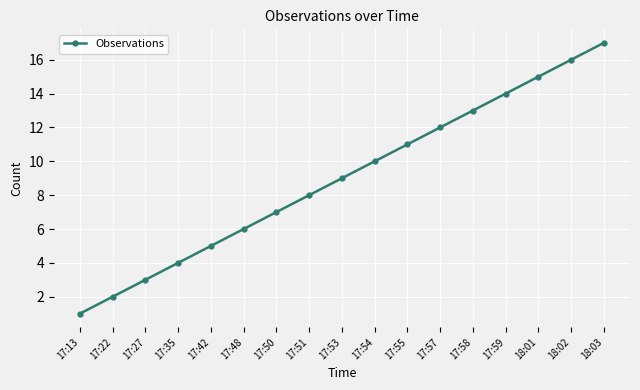

List the labels in order of value, largest first.

18:03, 18:02, 18:01, 17:59, 17:58, 17:57, 17:55, 17:54, 17:53, 17:51, 17:50, 17:48, 17:42, 17:35, 17:27, 17:22, 17:13